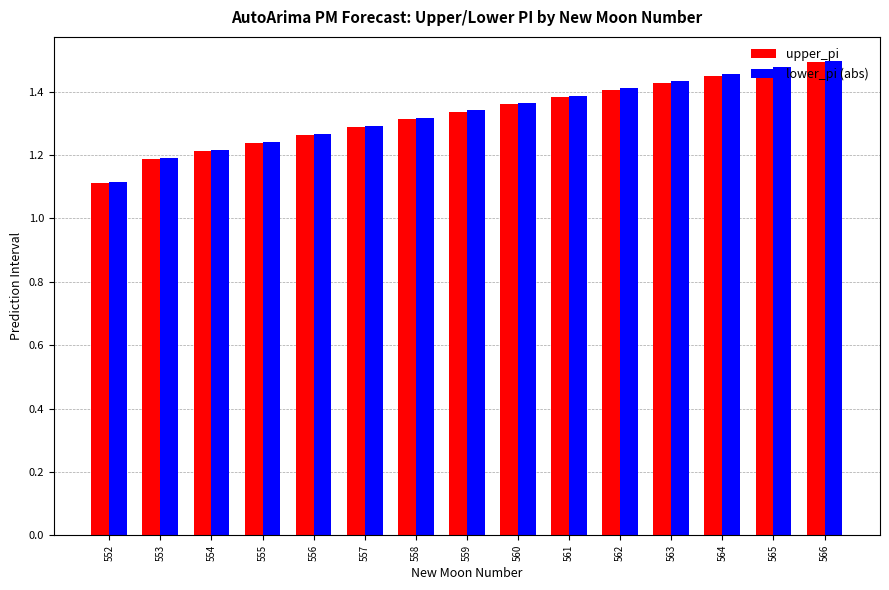

At which label does upper_pi reach its minimum?

552